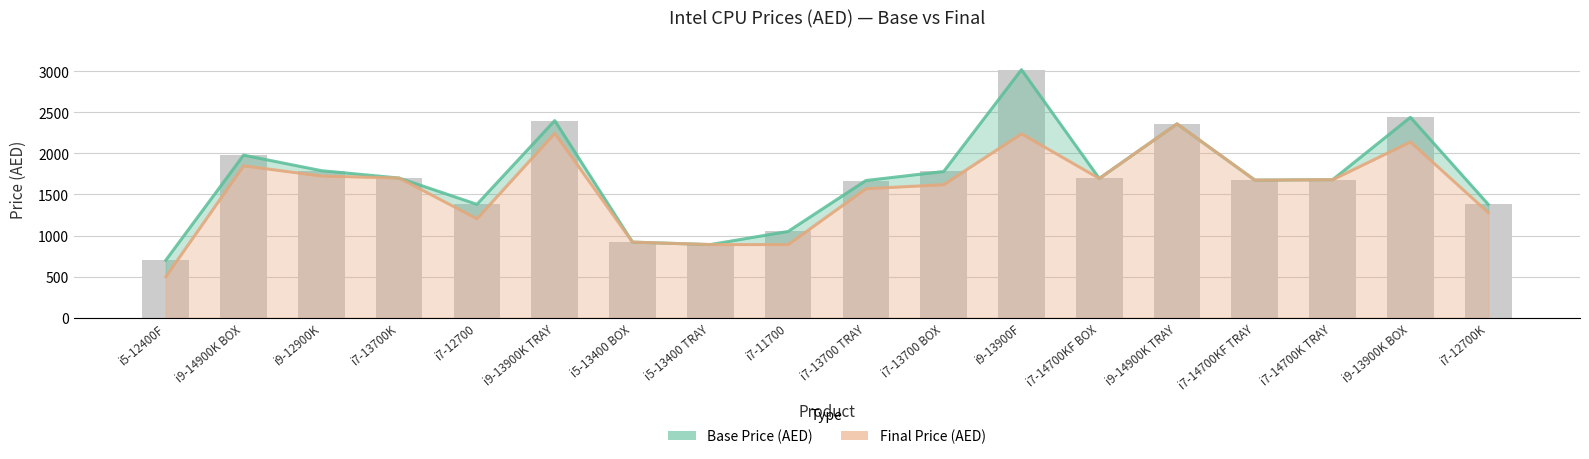

How many values in the Final Price (AED) series exceed 1680?

8